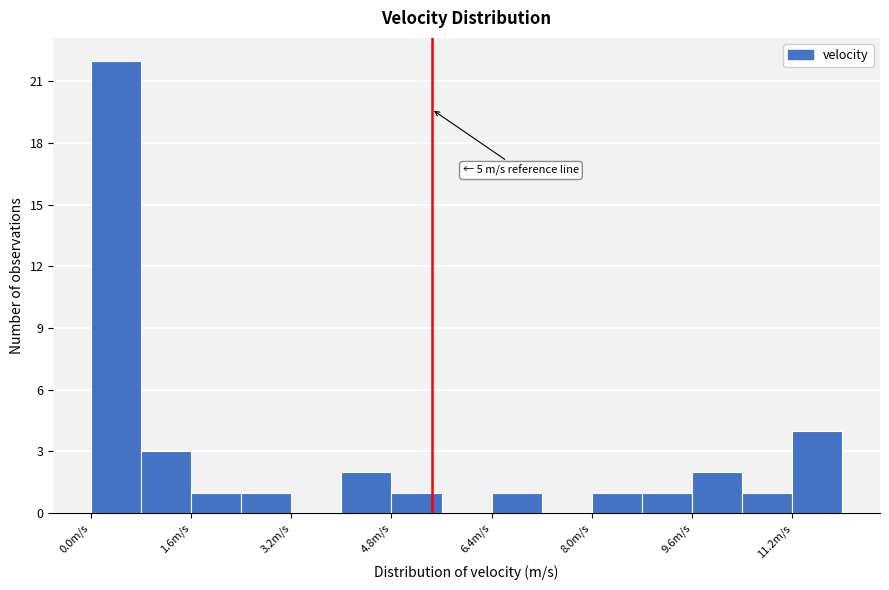

Which range on the x-axis has the tallest bar?

0.0 to 0.8